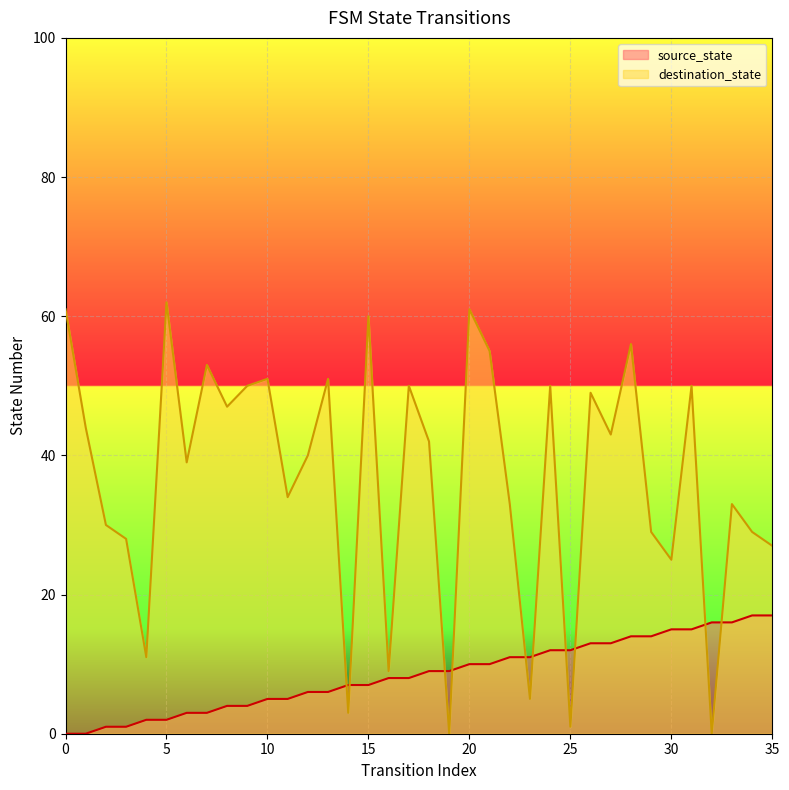

Which series has the largest range (max minus min)?

destination_state